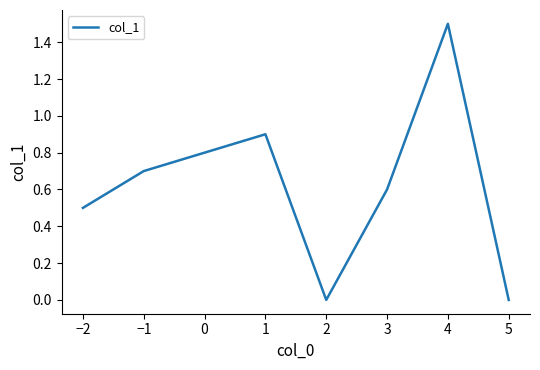

Reading left to right, extract all data points from this chart.

0.5	0.7	0.9	0.0	0.6	1.5	0.0